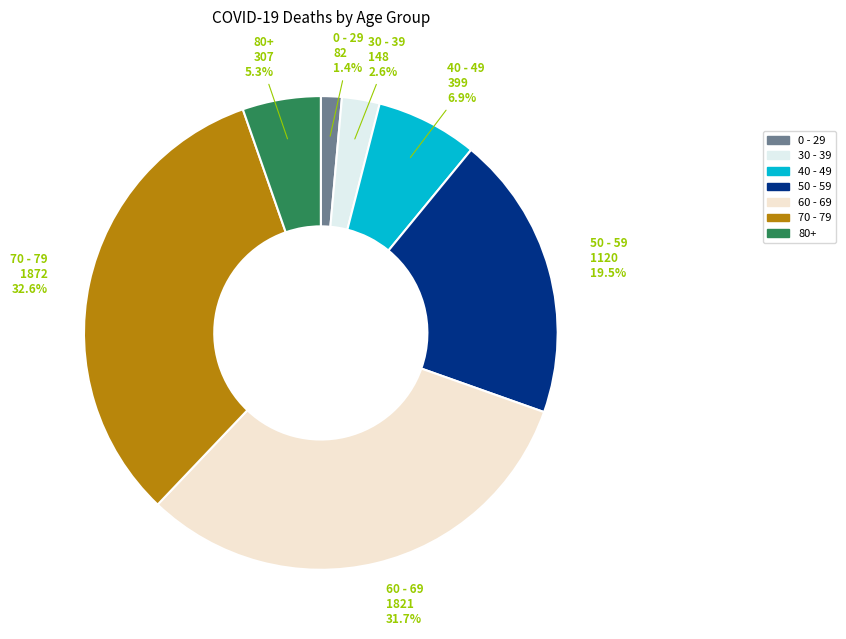

What is the largest slice in the pie chart?

70 - 79